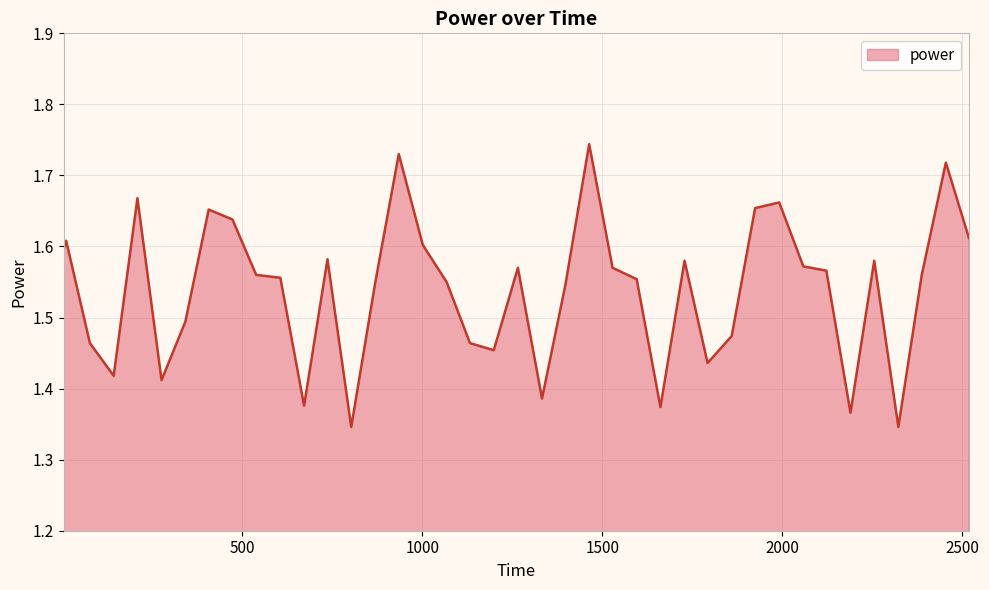

What is the sum of all values?

61.6